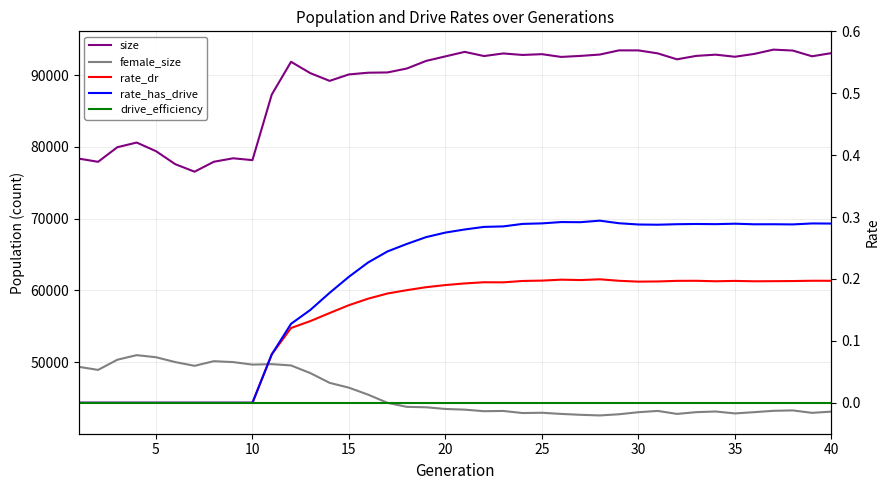

True or false: rate_has_drive and rate_dr intersect in this chart.

False